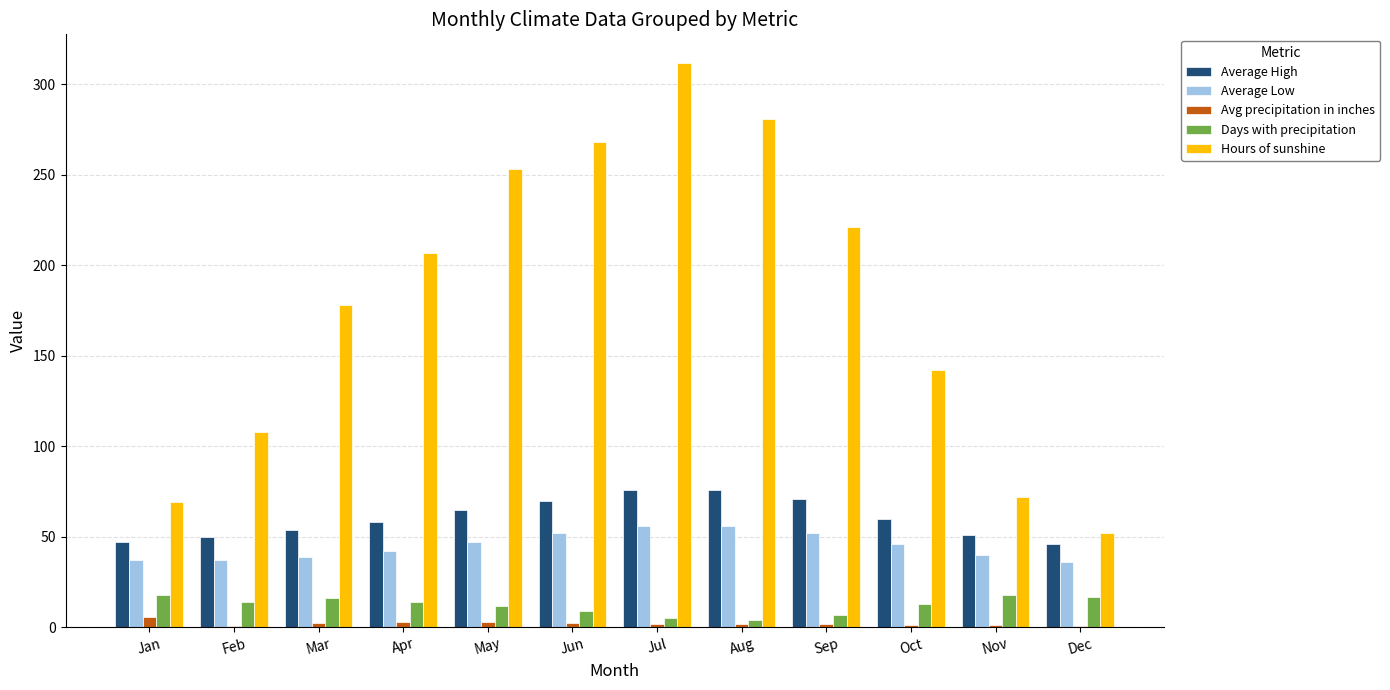

What is the sum of all Avg precipitation in inches values?

25.5